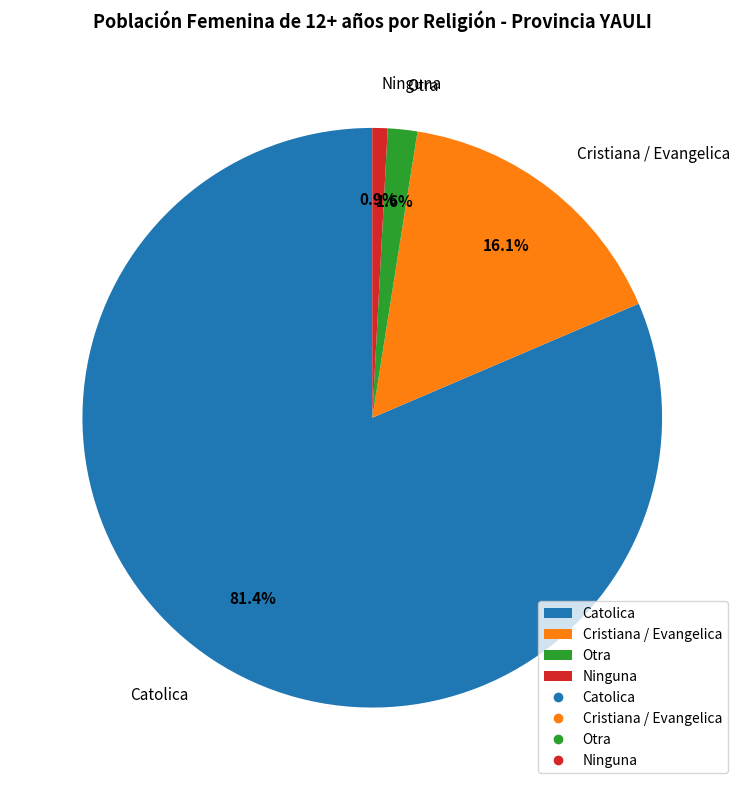

To the nearest percent, what percentage of the pie is Otra?

2%